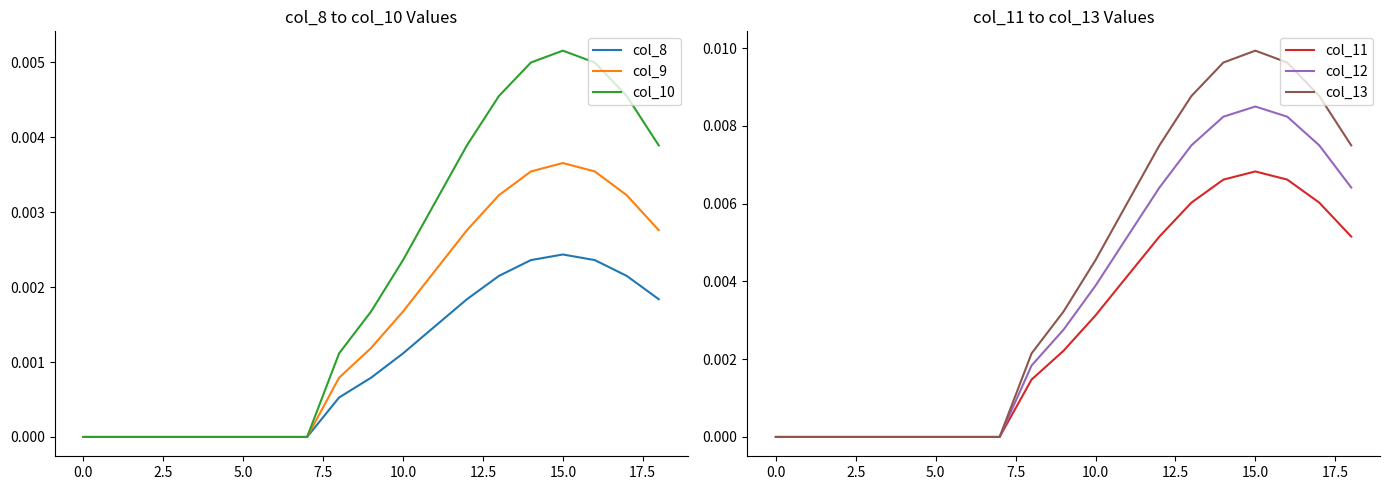

Rank the series at 17.5 from highest to lowest value.

col_13, col_12, col_11, col_10, col_9, col_8